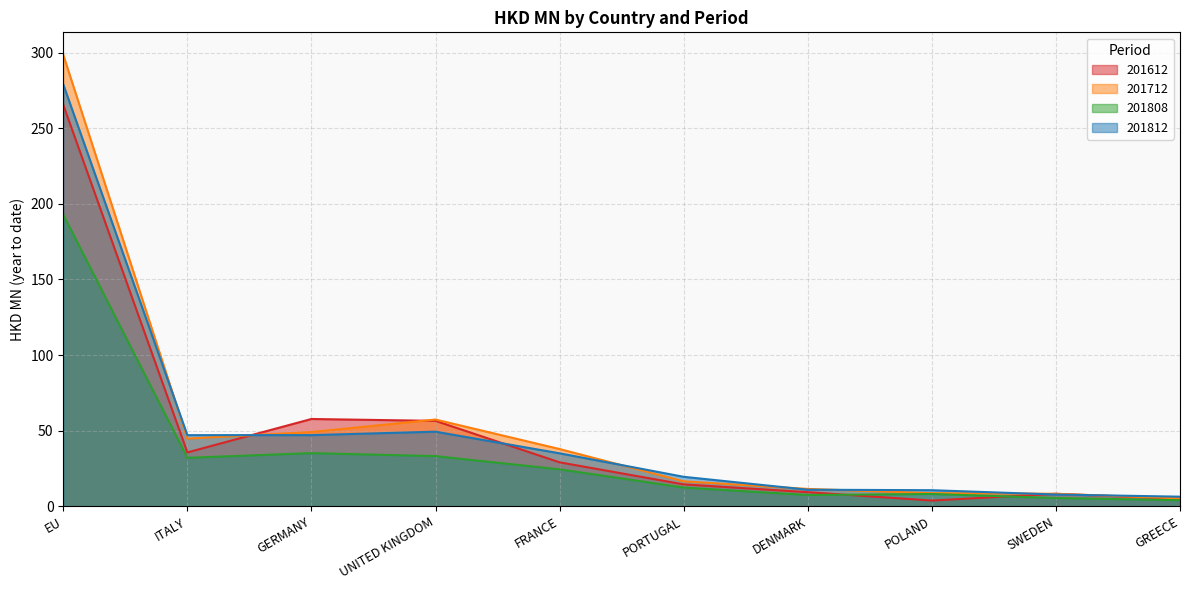

Reading right to left, list all the values displayed in this chart.

201612: 5.0	8.3	3.8	9.4	14.5	29.1	56.5	57.8	35.6	265.4
201712: 5.3	8.3	8.7	11.5	16.5	37.9	57.4	49.1	44.8	298.5
201808: 4.0	5.5	8.2	7.5	12.4	24.5	33.2	35.2	32.1	192.8
201812: 6.4	7.8	10.7	11.0	19.5	35.1	49.4	47.1	47.1	278.9